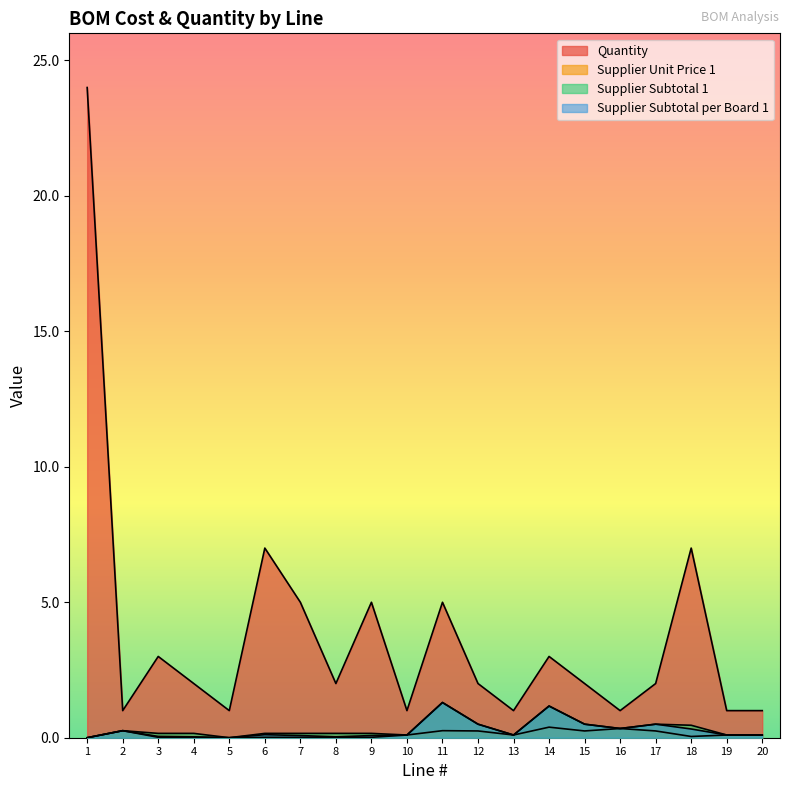

What is the maximum value for Supplier Subtotal 1?

1.3